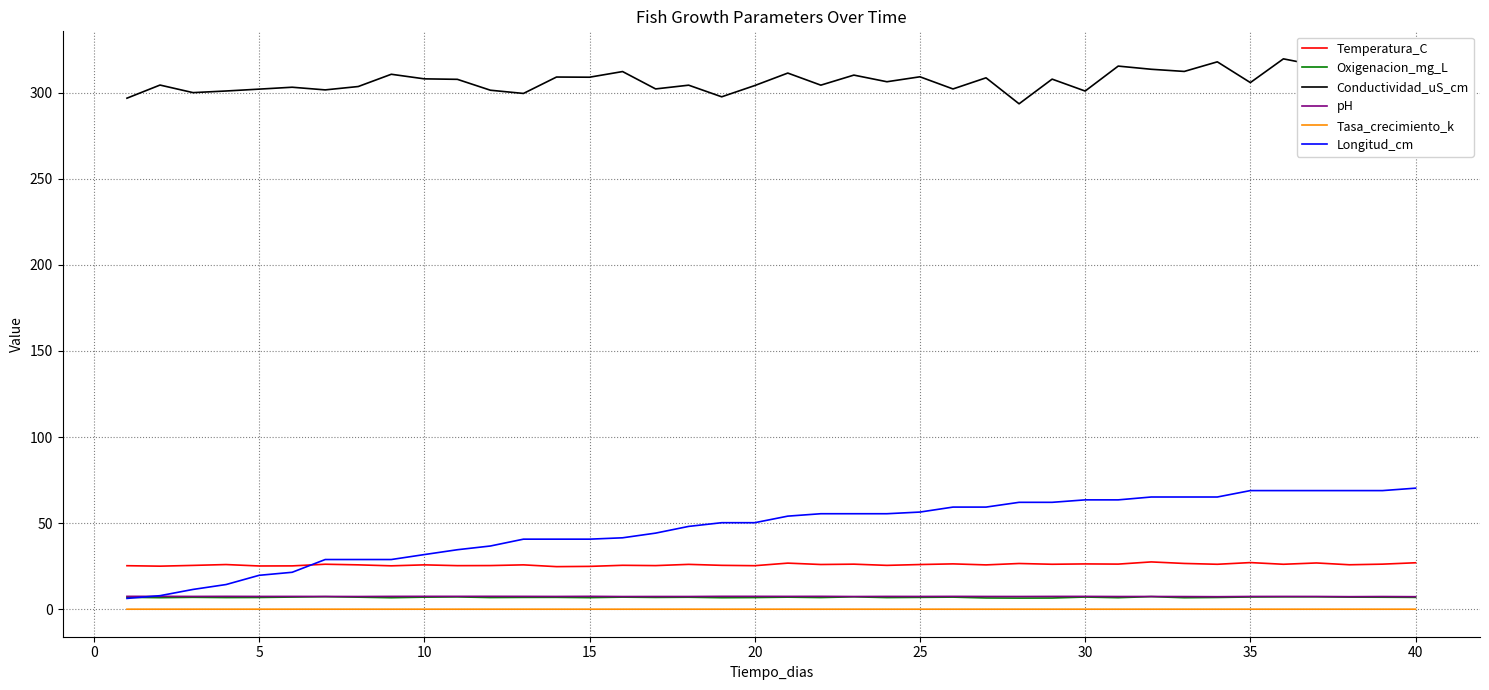

True or false: Conductividad_uS_cm and Longitud_cm cross at least once.

False